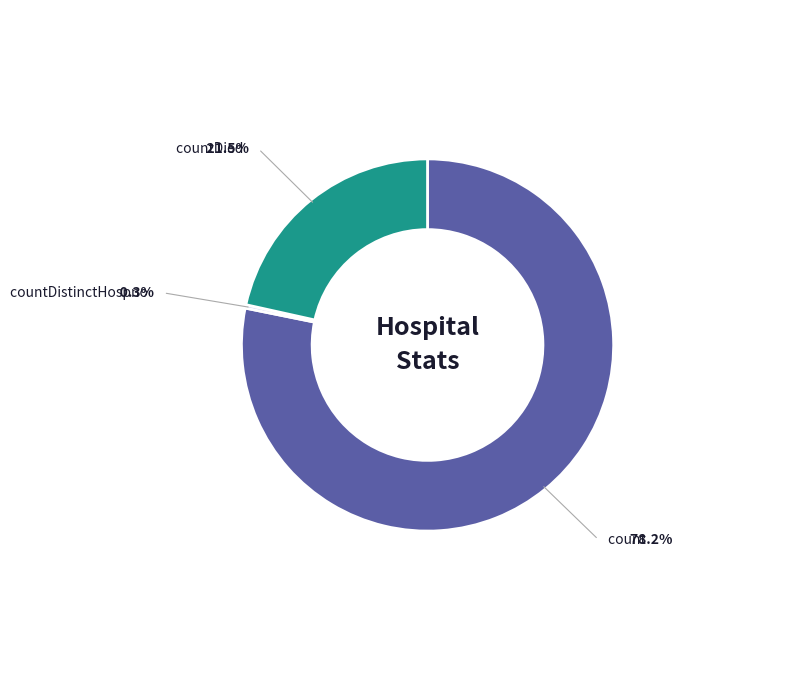

Count the number of slices in the pie.

3